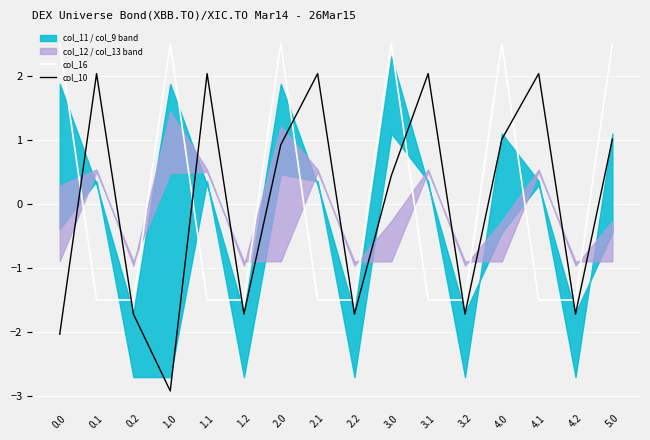

What is the difference between the highest and lowest values at 4.1?

3.5